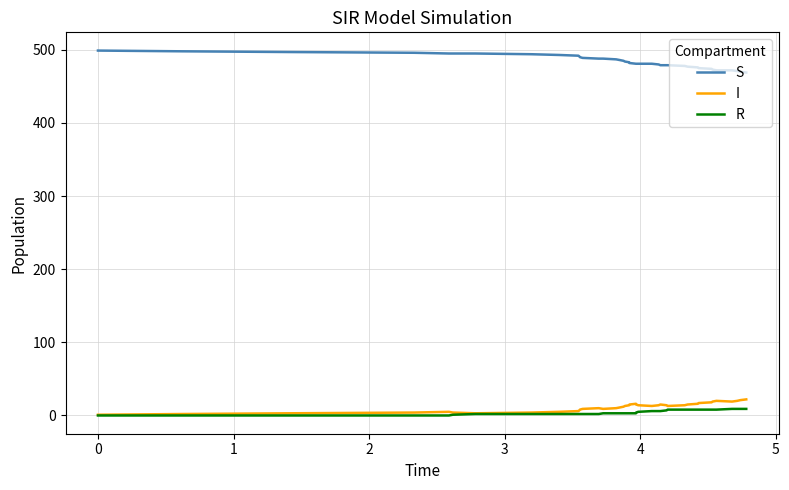

What is the greatest value displayed?

499